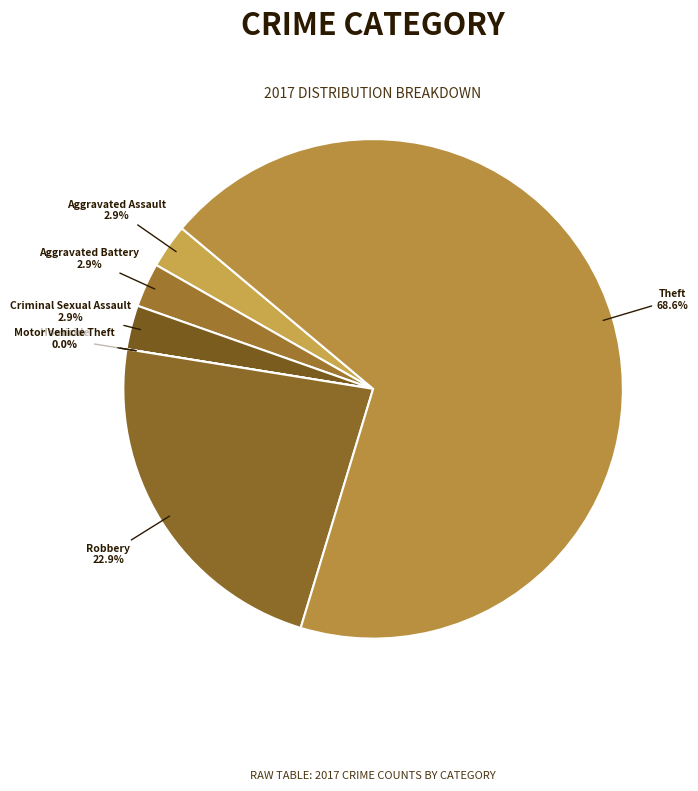

To the nearest percent, what is the difference between the Theft and Aggravated Assault slice percentages?

66%